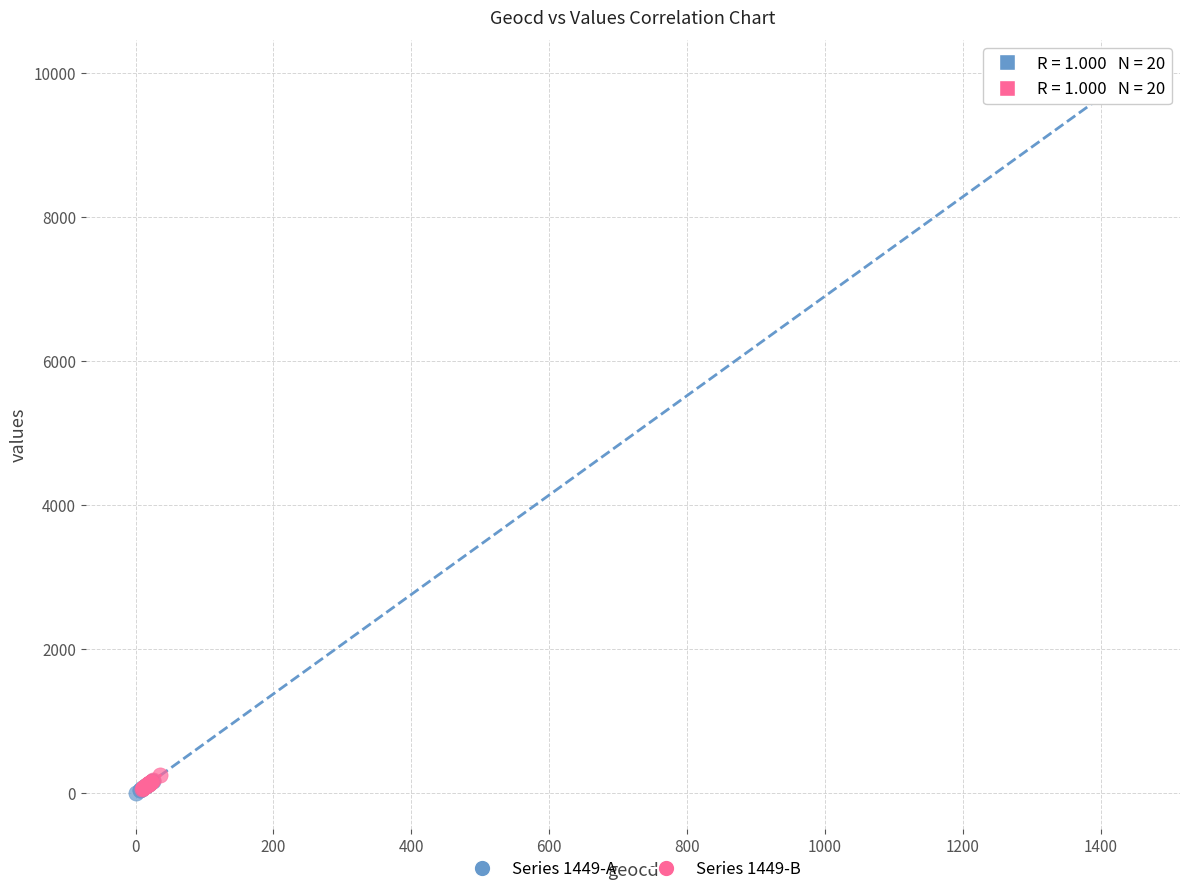

What are all the series names shown in the legend?

Series 1449-A, Series 1449-B